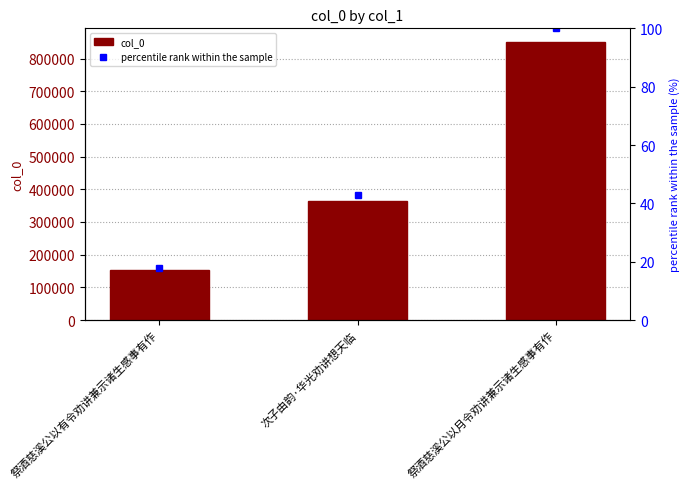

What are all the series names shown in the legend?

col_0, percentile rank within the sample